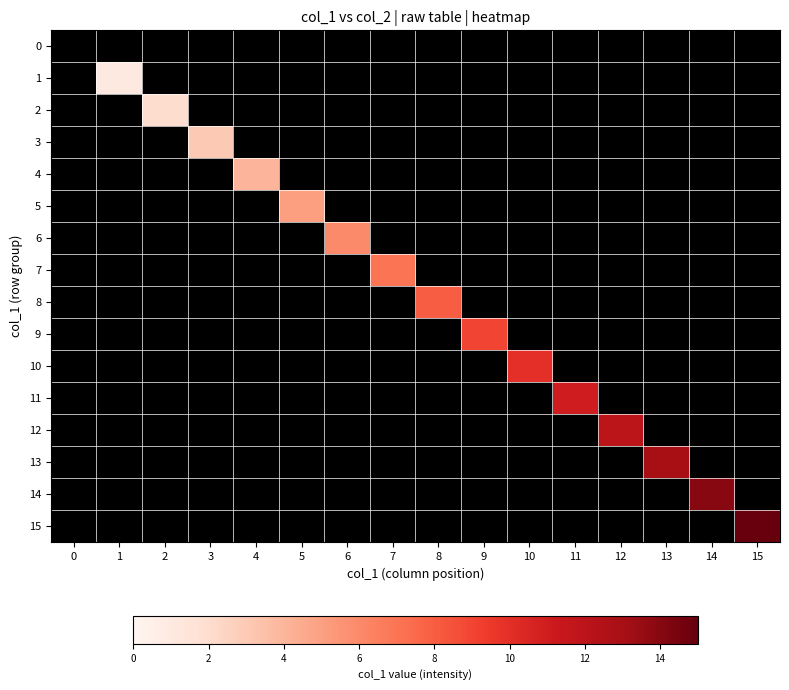

What is the difference between the highest and lowest values at 4?

4